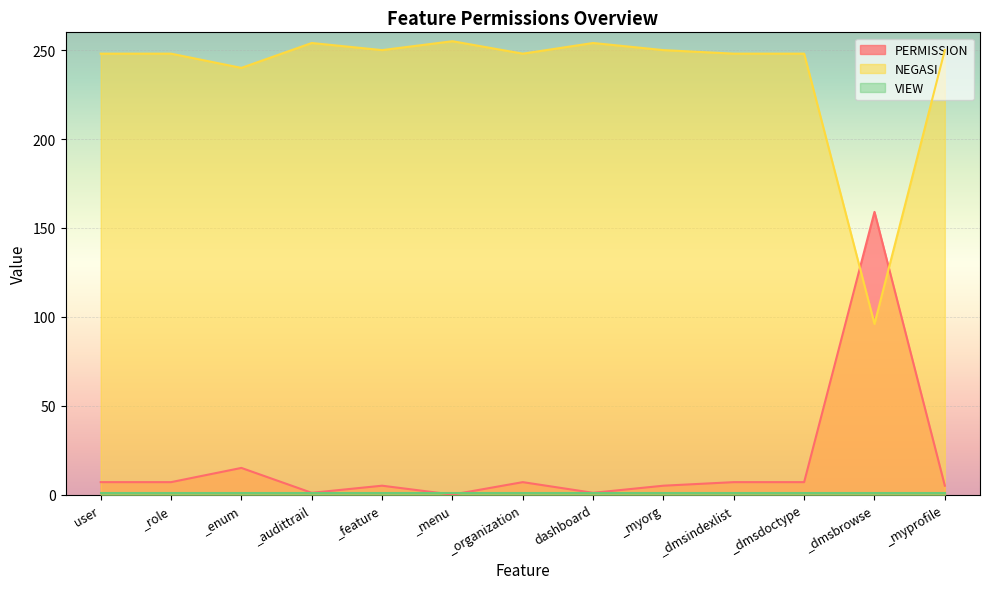

Is the value of PERMISSION at _feature greater than the value of NEGASI at _dmsdoctype?

No